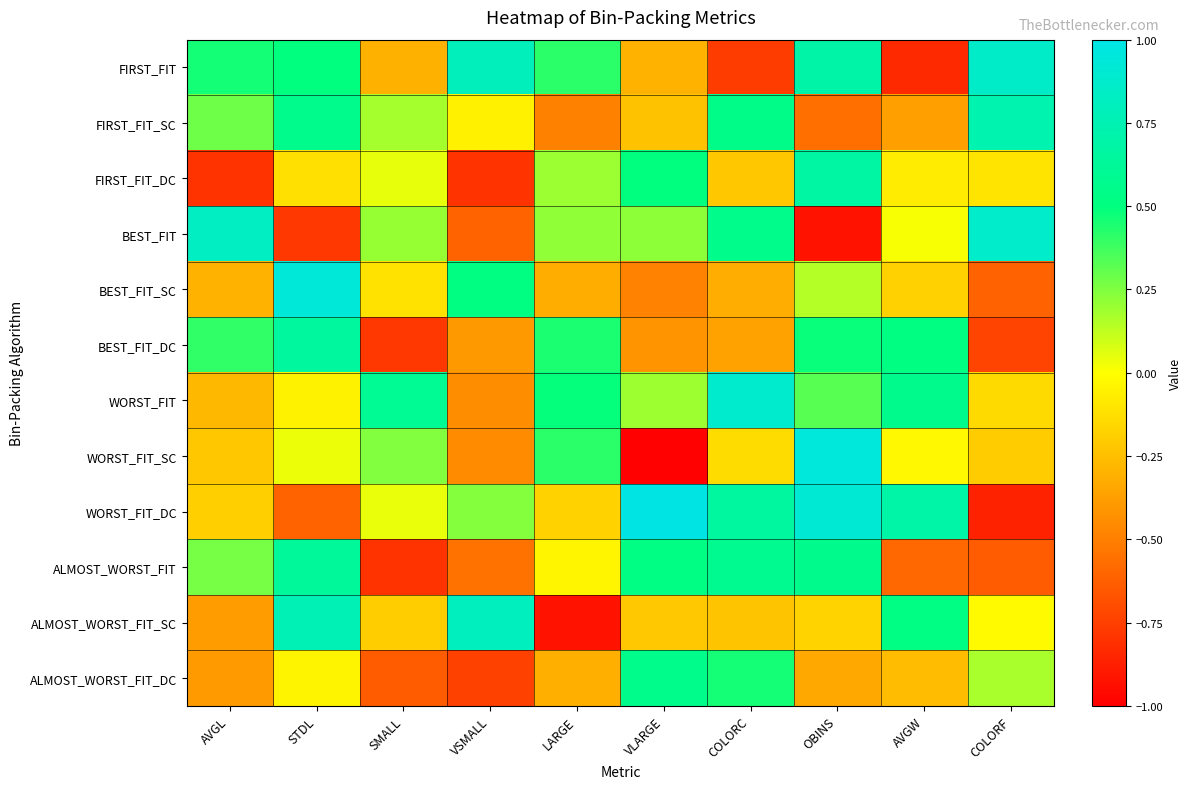

Reading left to right, extract all data points from this chart.

FIRST_FIT: AVGL=0.5	STDL=0.5	SMALL=-0.3	VSMALL=0.8	LARGE=0.4	VLARGE=-0.3	COLORC=-0.8	OBINS=0.7	AVGW=-0.8	COLORF=0.9
FIRST_FIT_SC: AVGL=0.3	STDL=0.6	SMALL=0.2	VSMALL=-0.1	LARGE=-0.5	VLARGE=-0.2	COLORC=0.5	OBINS=-0.6	AVGW=-0.4	COLORF=0.7
FIRST_FIT_DC: AVGL=-0.8	STDL=-0.1	SMALL=0.0	VSMALL=-0.8	LARGE=0.2	VLARGE=0.5	COLORC=-0.2	OBINS=0.7	AVGW=-0.1	COLORF=-0.1
BEST_FIT: AVGL=0.8	STDL=-0.8	SMALL=0.2	VSMALL=-0.6	LARGE=0.2	VLARGE=0.2	COLORC=0.6	OBINS=-0.9	AVGW=0.0	COLORF=0.9
BEST_FIT_SC: AVGL=-0.3	STDL=0.9	SMALL=-0.1	VSMALL=0.5	LARGE=-0.3	VLARGE=-0.5	COLORC=-0.3	OBINS=0.1	AVGW=-0.2	COLORF=-0.6
BEST_FIT_DC: AVGL=0.4	STDL=0.6	SMALL=-0.8	VSMALL=-0.4	LARGE=0.4	VLARGE=-0.4	COLORC=-0.4	OBINS=0.5	AVGW=0.5	COLORF=-0.7
WORST_FIT: AVGL=-0.3	STDL=-0.0	SMALL=0.6	VSMALL=-0.4	LARGE=0.5	VLARGE=0.2	COLORC=0.9	OBINS=0.3	AVGW=0.6	COLORF=-0.1
WORST_FIT_SC: AVGL=-0.2	STDL=0.0	SMALL=0.2	VSMALL=-0.4	LARGE=0.4	VLARGE=-1.0	COLORC=-0.1	OBINS=0.9	AVGW=-0.0	COLORF=-0.2
WORST_FIT_DC: AVGL=-0.2	STDL=-0.6	SMALL=0.0	VSMALL=0.2	LARGE=-0.2	VLARGE=1.0	COLORC=0.7	OBINS=0.9	AVGW=0.7	COLORF=-0.9
ALMOST_WORST_FIT: AVGL=0.3	STDL=0.6	SMALL=-0.8	VSMALL=-0.5	LARGE=-0.0	VLARGE=0.5	COLORC=0.6	OBINS=0.6	AVGW=-0.6	COLORF=-0.6
ALMOST_WORST_FIT_SC: AVGL=-0.4	STDL=0.8	SMALL=-0.2	VSMALL=0.8	LARGE=-0.9	VLARGE=-0.2	COLORC=-0.2	OBINS=-0.2	AVGW=0.5	COLORF=-0.0
ALMOST_WORST_FIT_DC: AVGL=-0.4	STDL=-0.0	SMALL=-0.6	VSMALL=-0.7	LARGE=-0.3	VLARGE=0.6	COLORC=0.5	OBINS=-0.3	AVGW=-0.3	COLORF=0.2